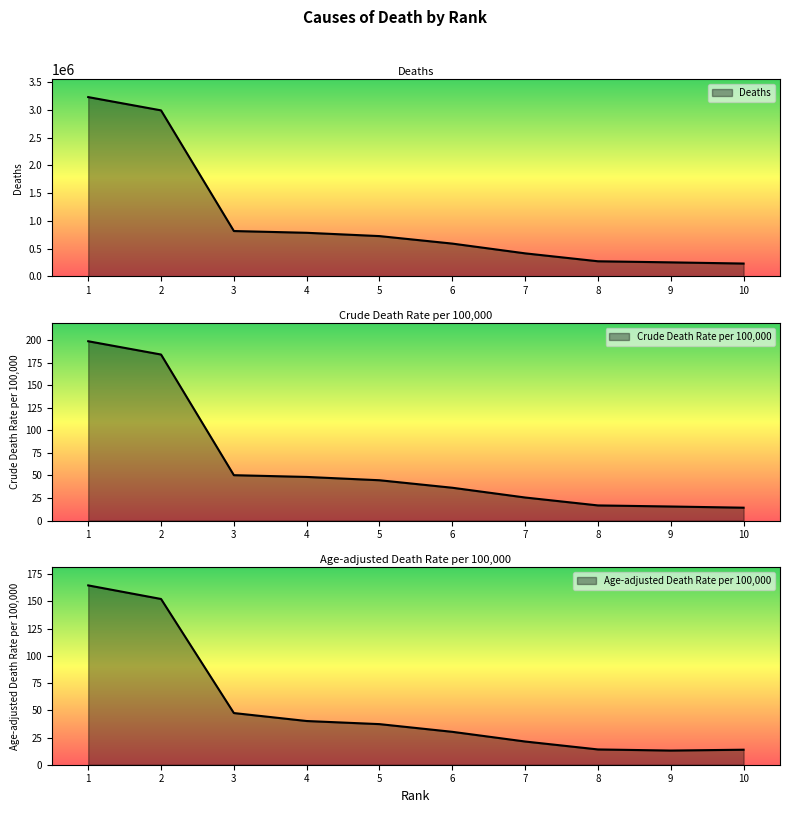

What is the total value across all series at 10?

232214.1